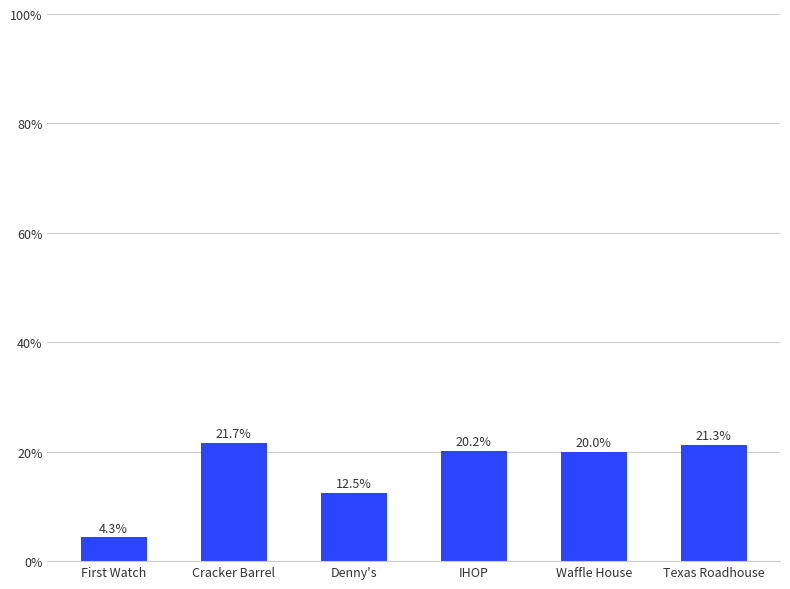

What position from the right is Texas Roadhouse?

1